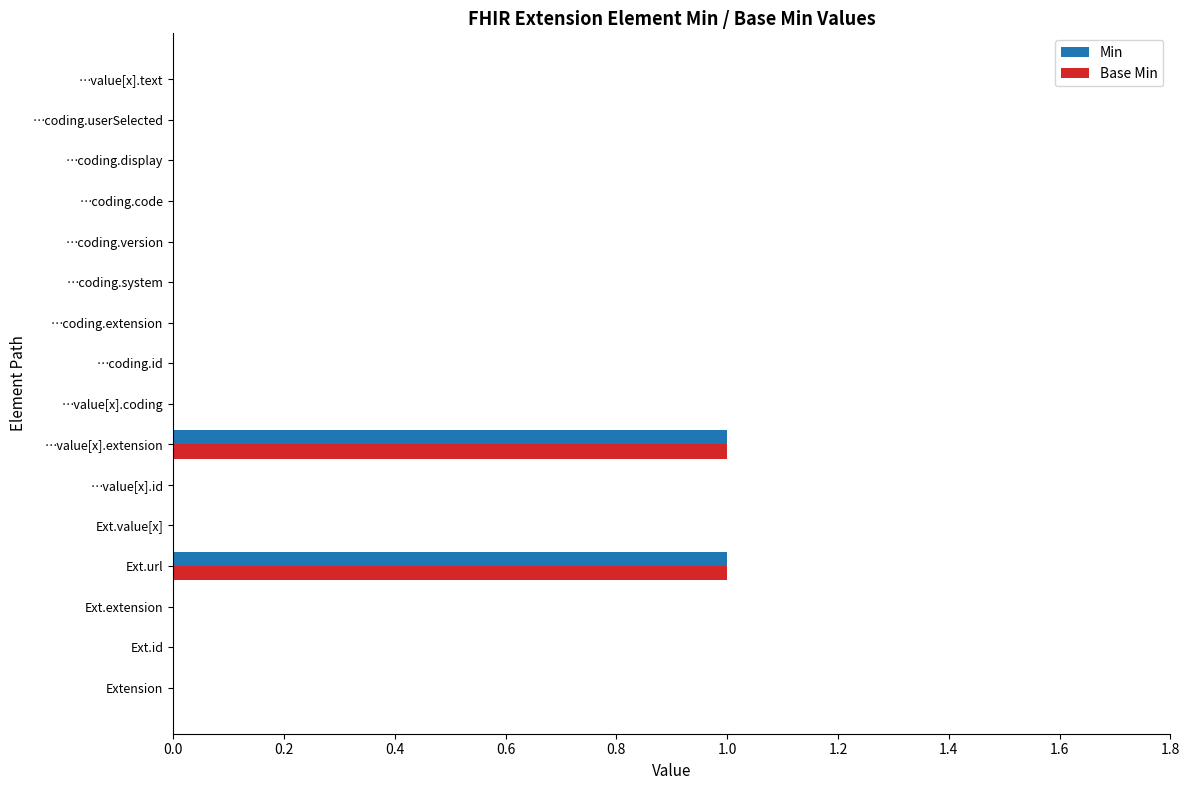

Is it true that Base Min equals 0 at Extension?

True